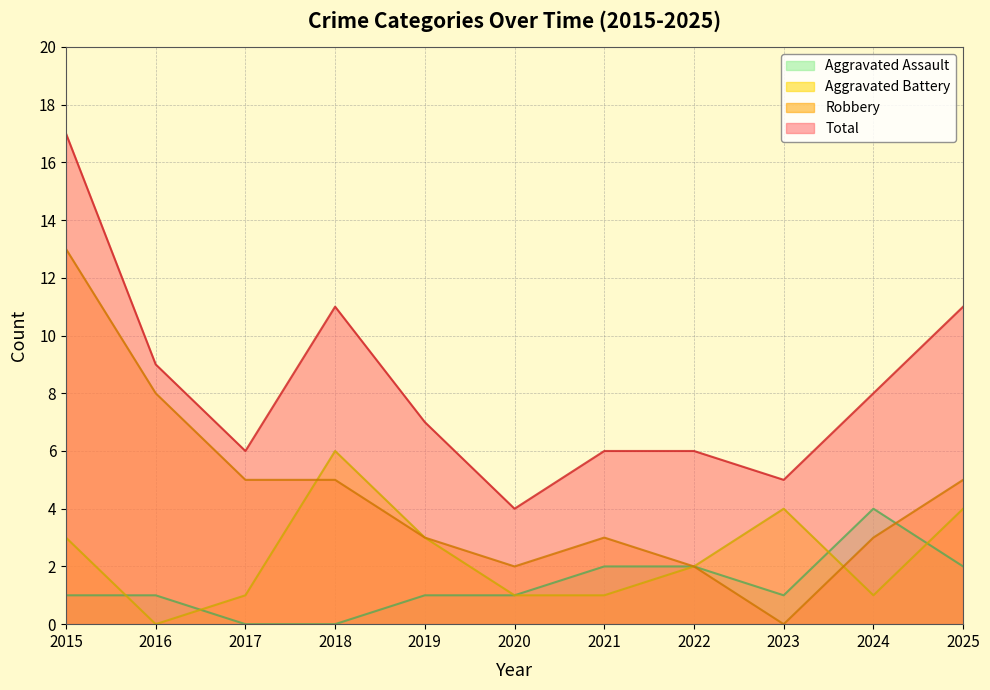

What is the value of the Aggravated Assault point at the 11th from the left?

2